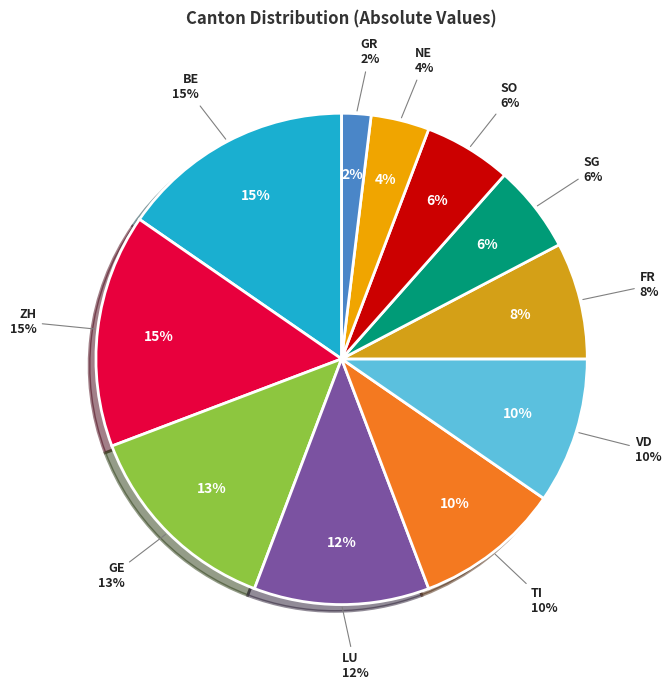

The VD slice represents 10% of the pie. True or false?

True